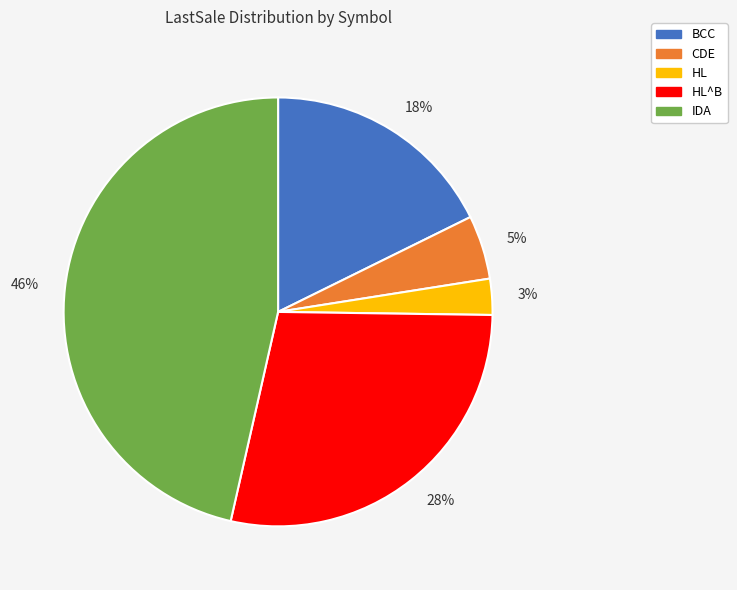

Combined, do 18% and 28% account for over 50%?

No